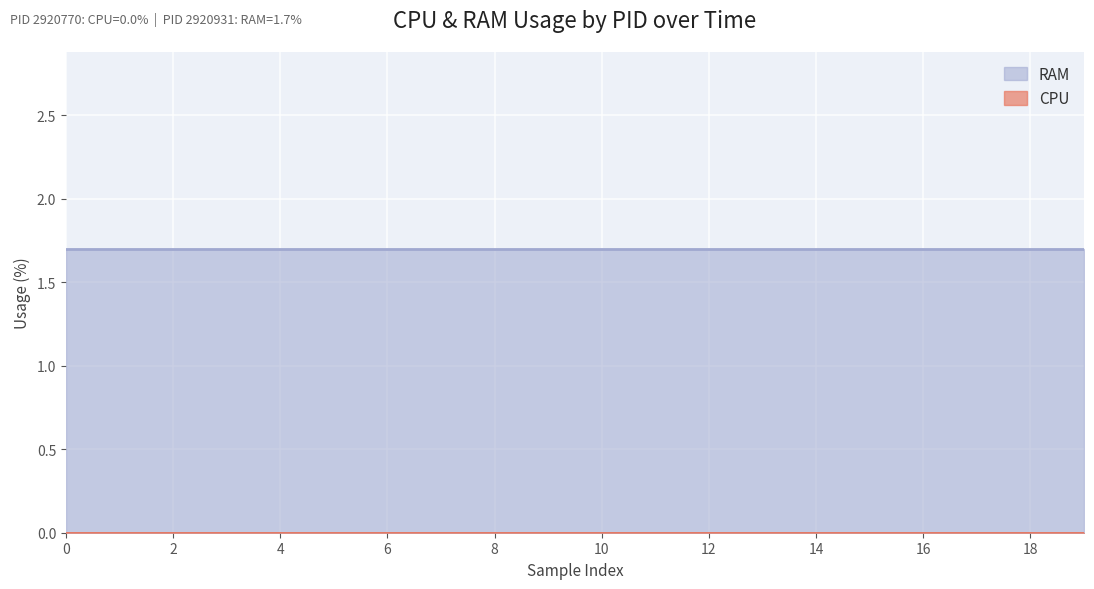

Between 2 and 15, which series saw the biggest shift?

RAM